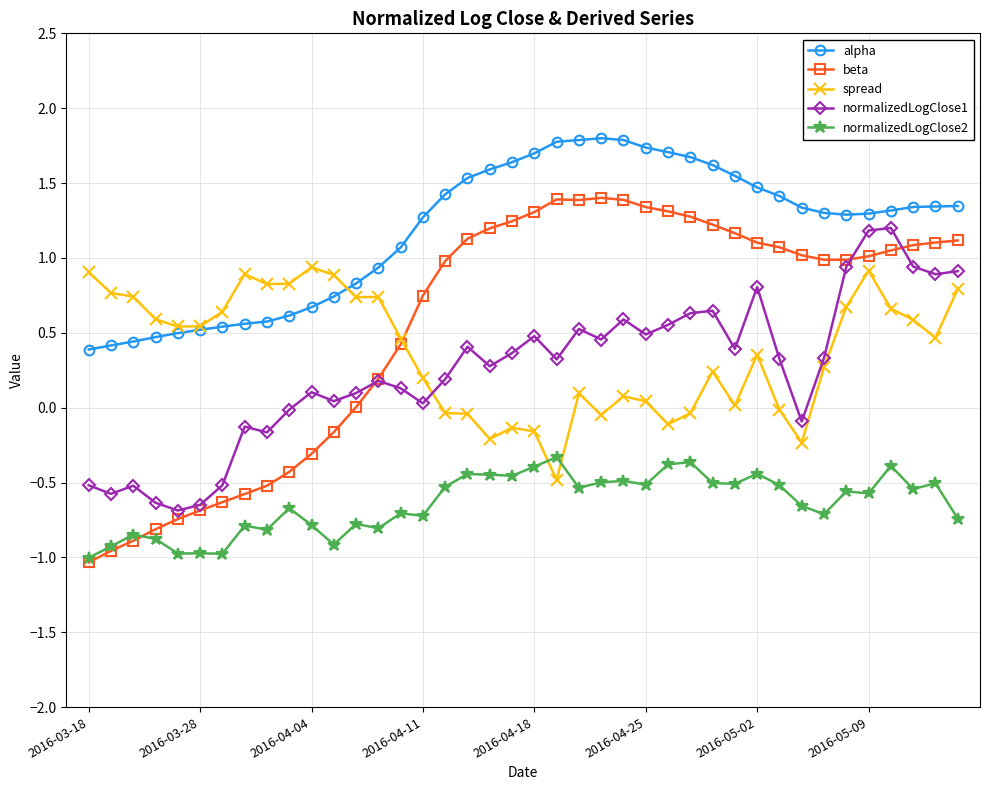

True or false: normalizedLogClose1 has more than 2 interior local peaks.

True